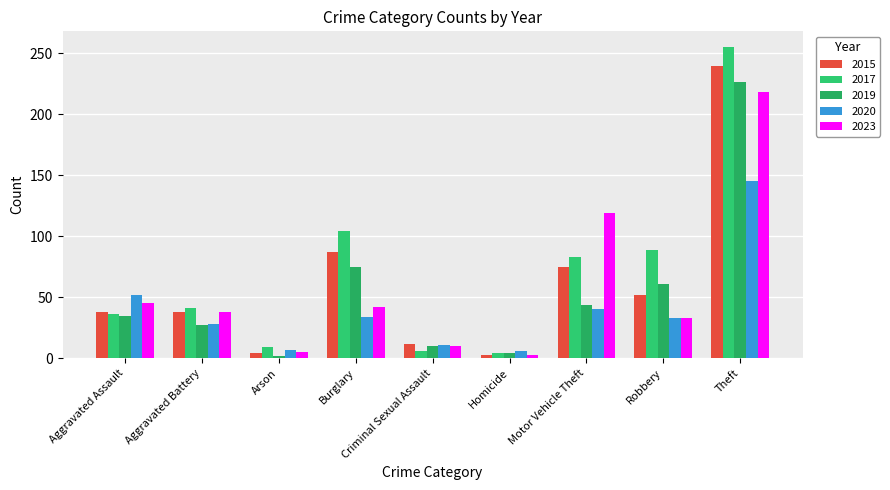

What are all the series names shown in the legend?

2015, 2017, 2019, 2020, 2023